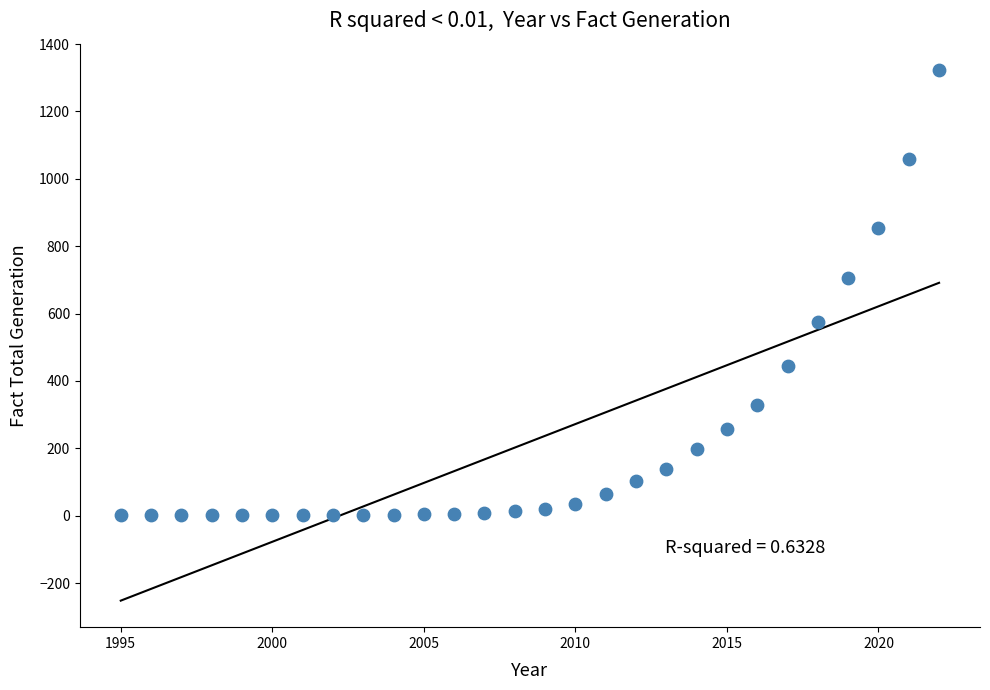

What Y value in the scatter plot is closest to 661?

705.2